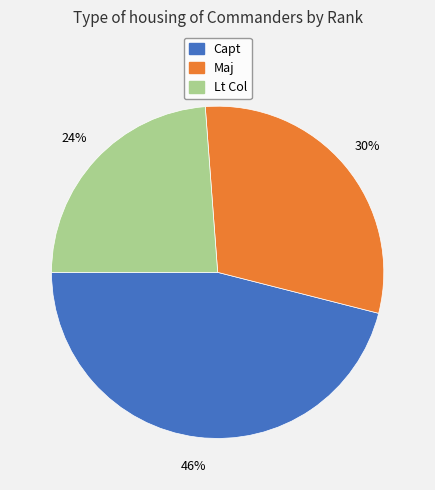

Is there any slice that represents more than half of the pie?

No